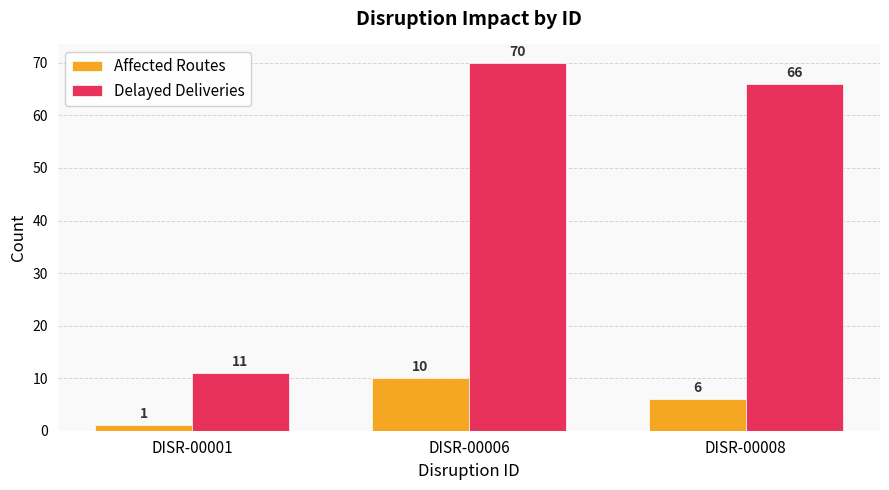

At how many categories does at least one series exceed 28?

2